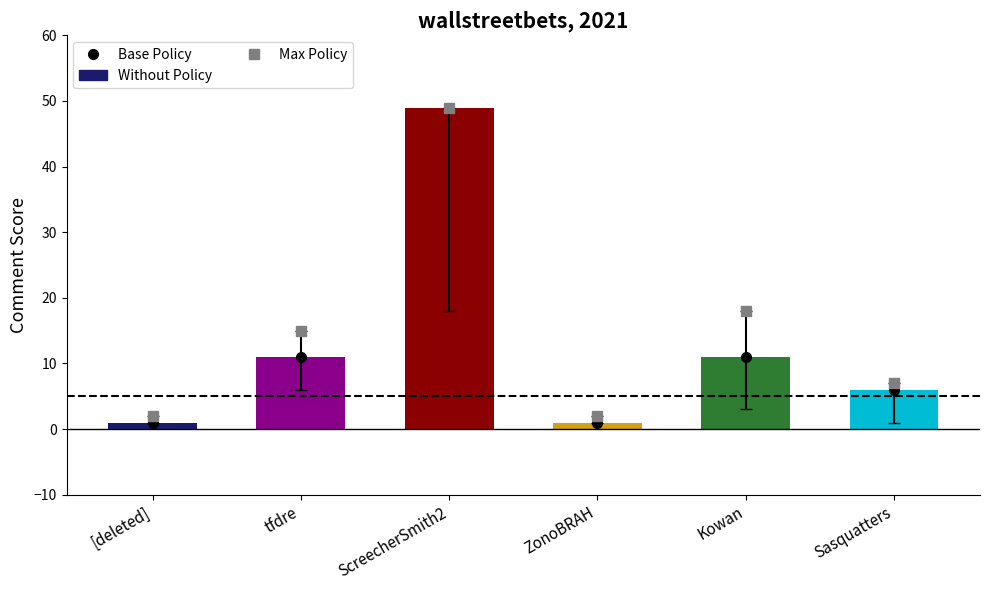

Which has a higher value, ZonoBRAH or ScreecherSmith2?

ScreecherSmith2